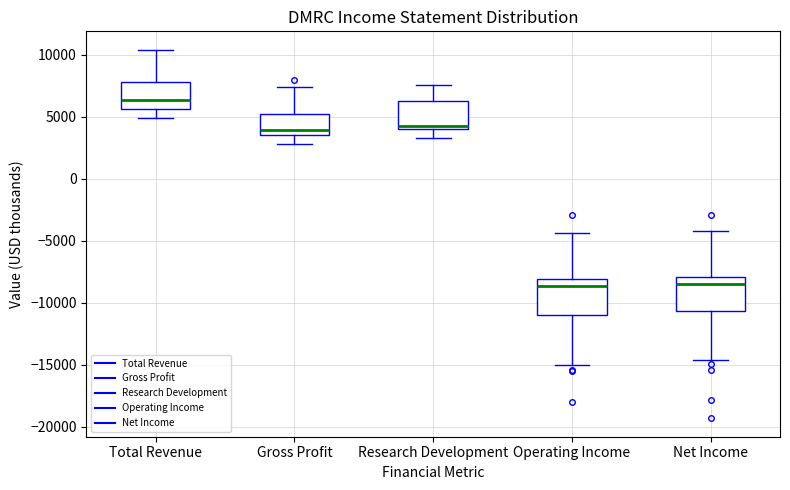

Reading left to right, transcribe this box plot: for each box, give where its median line is, the range the box spans, and where its two whiskers end, as read against the y-axis. The values are not printed on the chart, so give them approximately, as read against the axis.

Total Revenue: median 6500, box 5500 to 8000, whiskers 5000 to 10500
Gross Profit: median 4000, box 3500 to 5000, whiskers 3000 to 7500
Research Development: median 4500, box 4000 to 6500, whiskers 3500 to 7500
Operating Income: median -8500, box -11000 to -8000, whiskers -15000 to -4500
Net Income: median -8500, box -10500 to -8000, whiskers -14500 to -4000